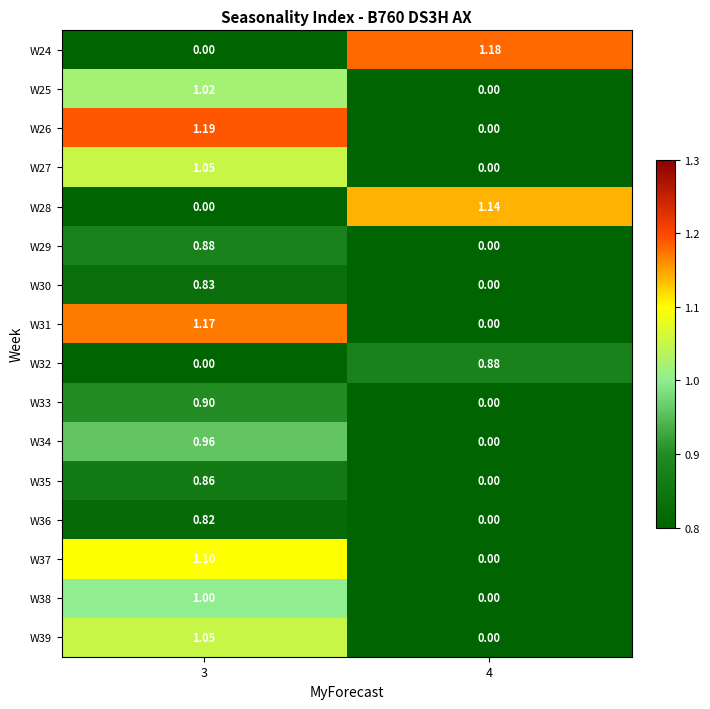

Is the value of W28 at 4 greater than the value of W34 at 3?

Yes